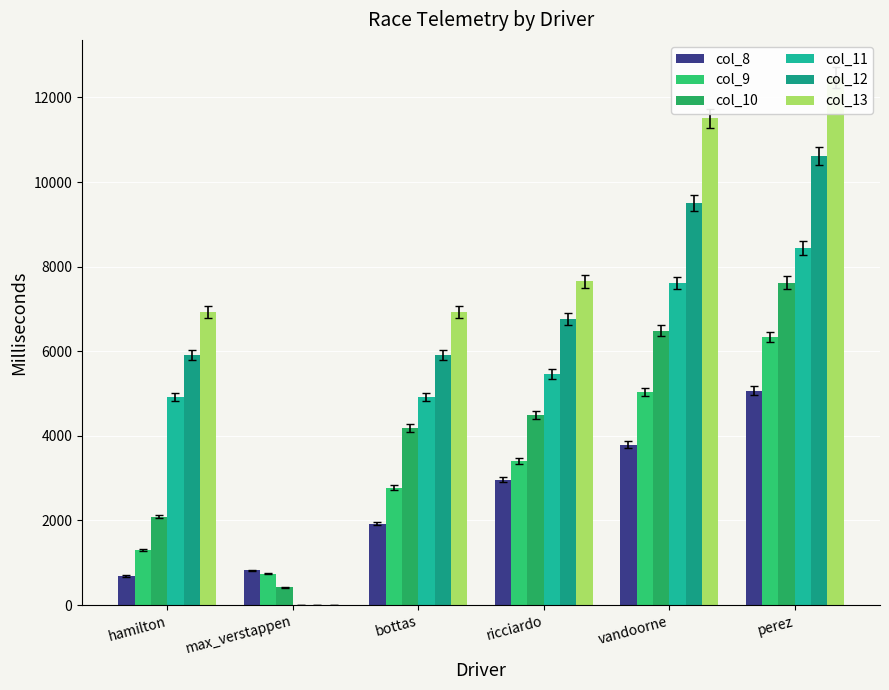

What is the value of the col_12 bar at the 4th from the left?

6764